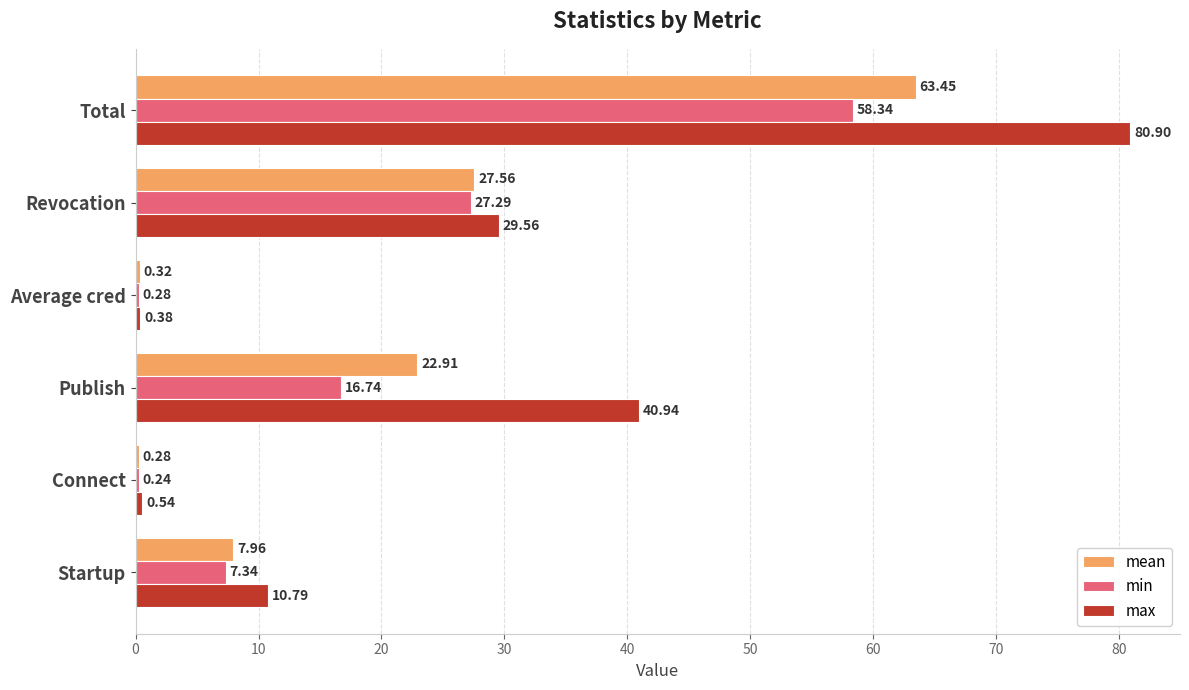

At which label is min closest to 29?

Revocation